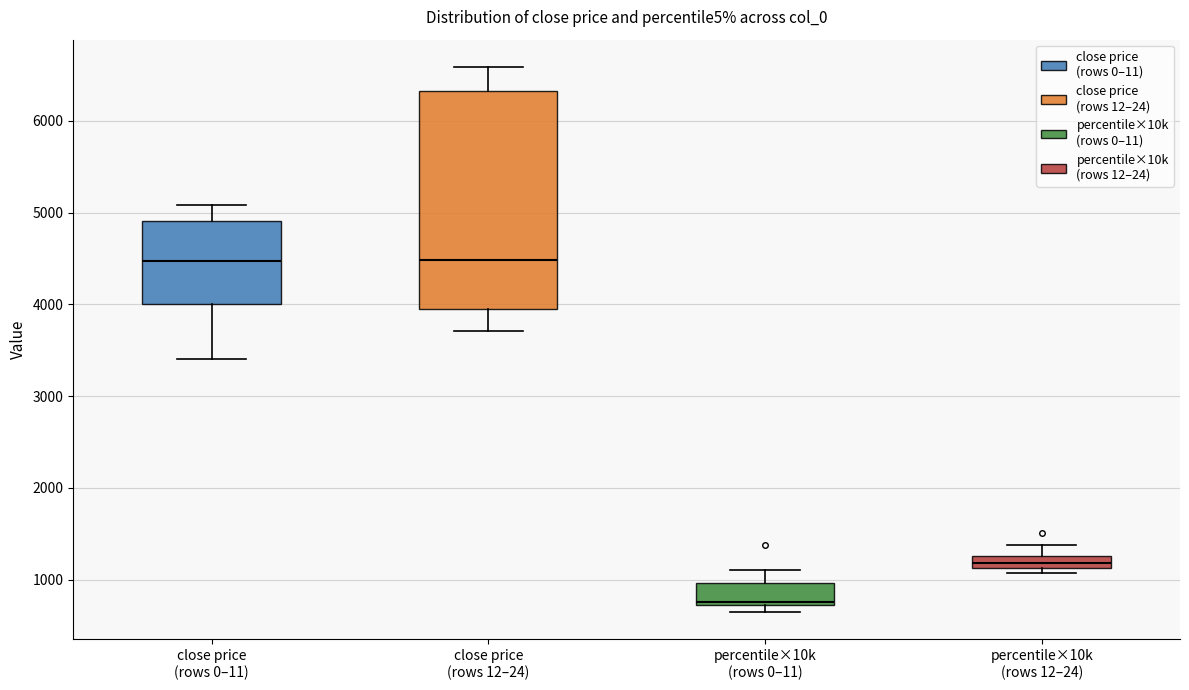

Which box's median line is the lowest?

percentile×10k (rows 0–11)